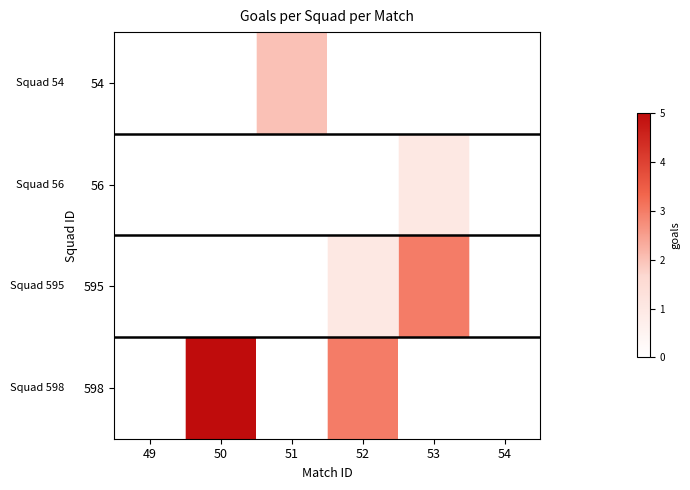

Reading left to right, list all the values displayed in this chart.

54: 49=0	50=0	51=2	52=0	53=0	54=0
56: 49=0	50=0	51=0	52=0	53=1	54=0
595: 49=0	50=0	51=0	52=1	53=3	54=0
598: 49=0	50=5	51=0	52=3	53=0	54=0